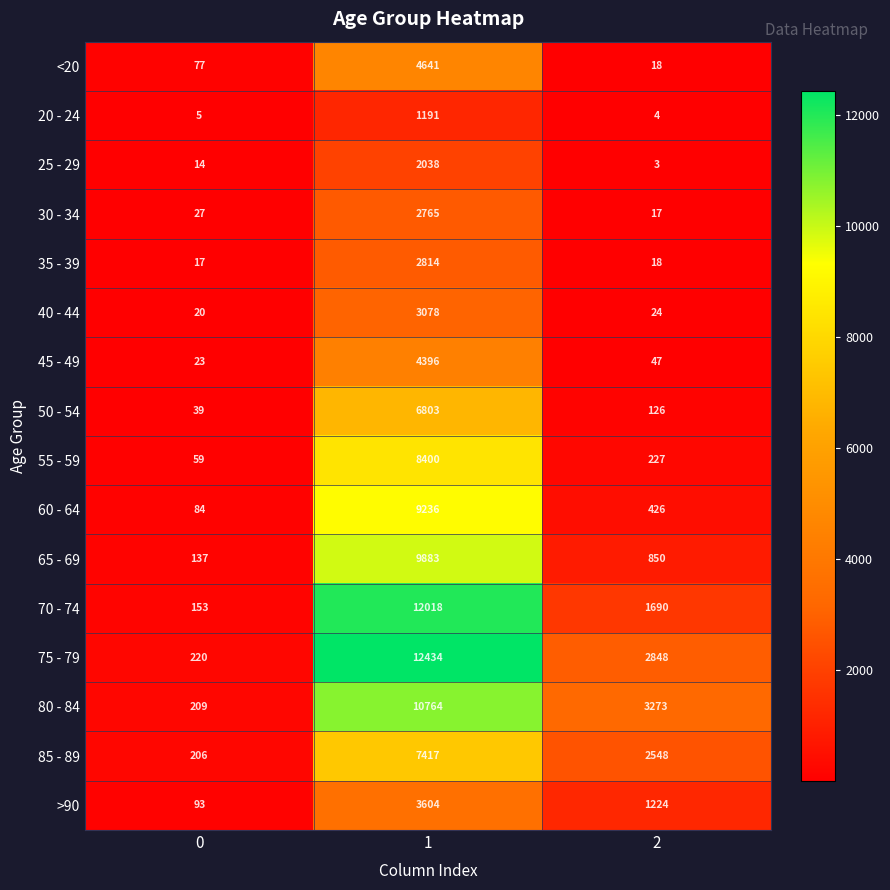

Which series has the largest total across all categories?

75 - 79